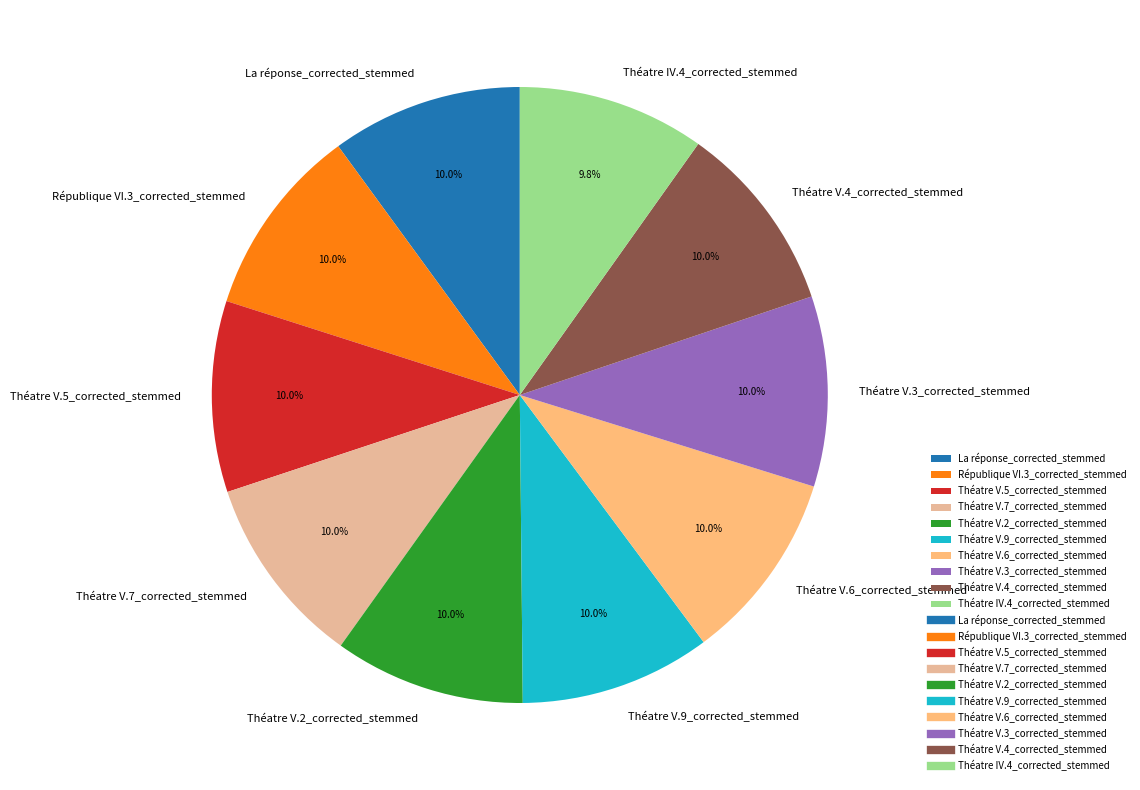

To the nearest percent, what portion does Théatre IV.4_corrected_stemmed represent?

10%